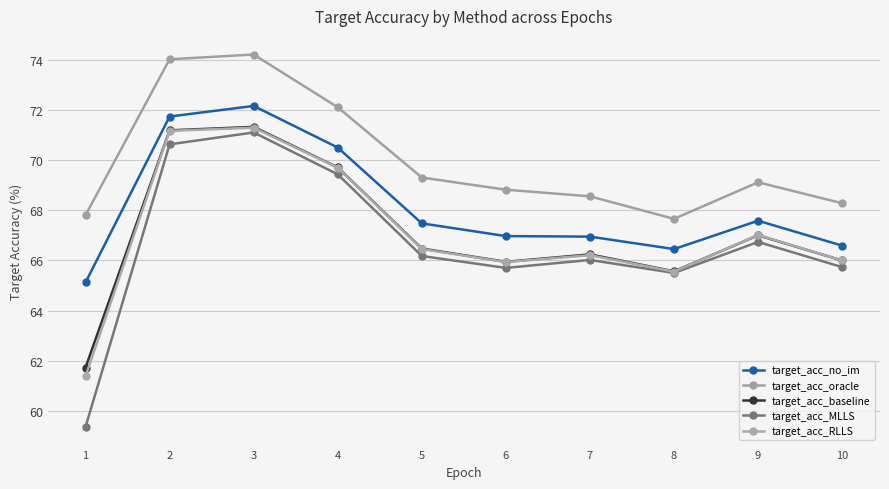

How many data points does each series have?

10